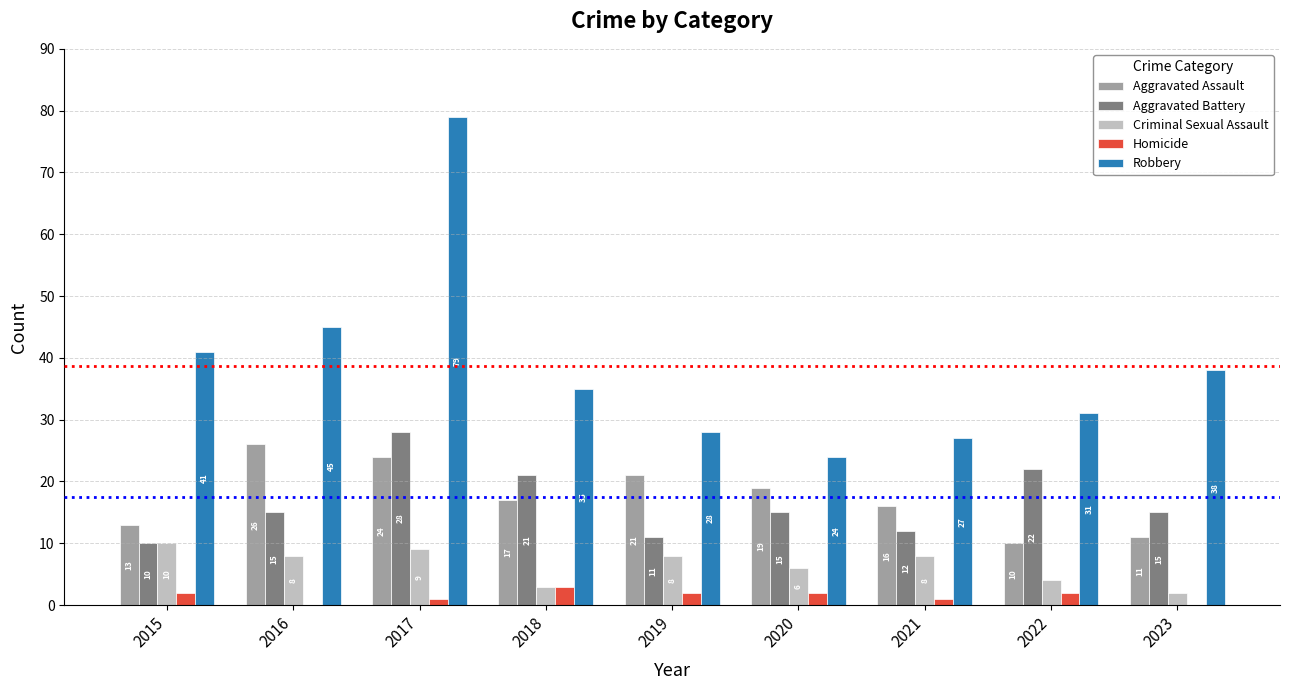

At which label does Robbery first exceed 35?

2015